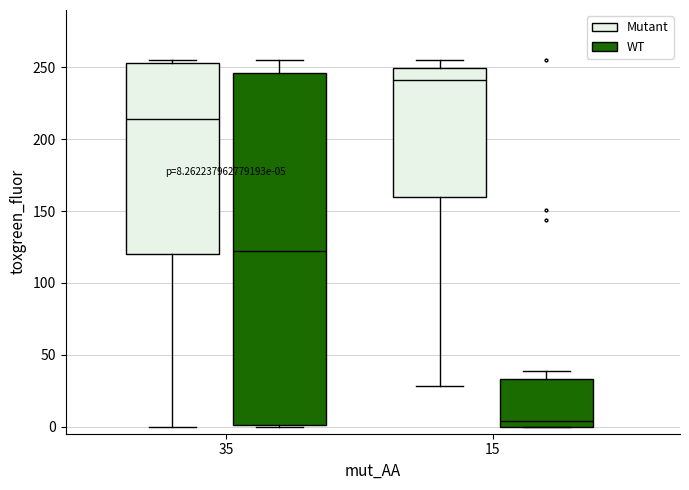

Comparing the boxes themselves (not the whiskers), which one is the tallest?

35 (WT)